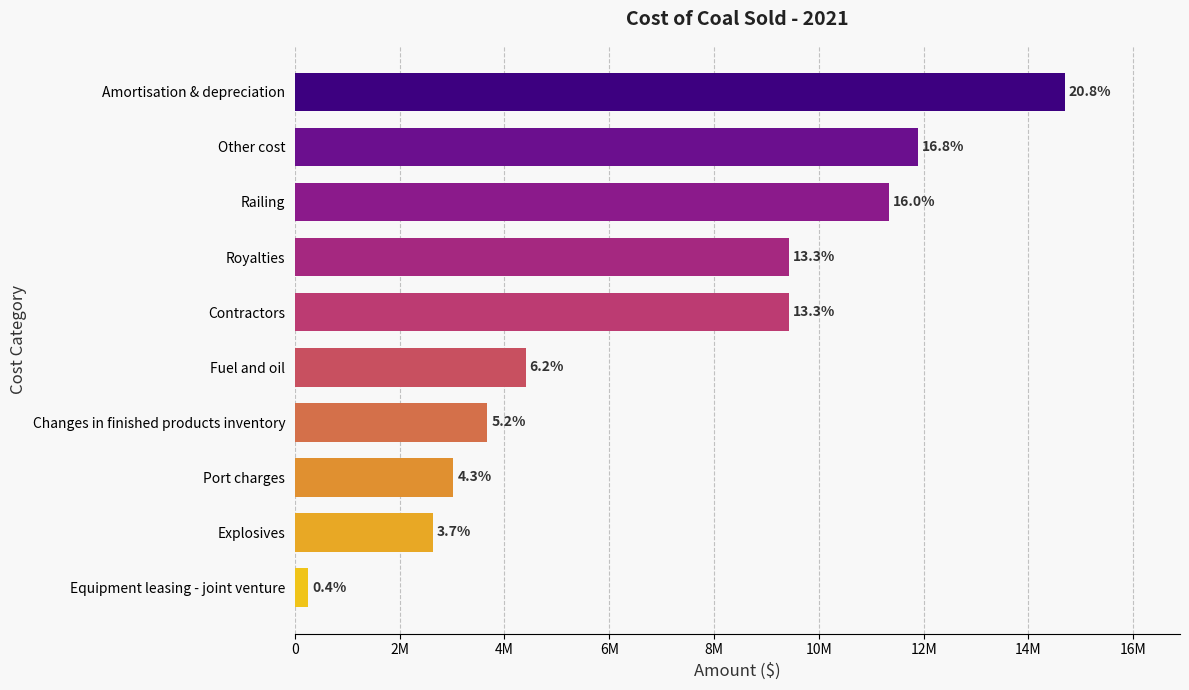

Are the bars horizontal?

Yes